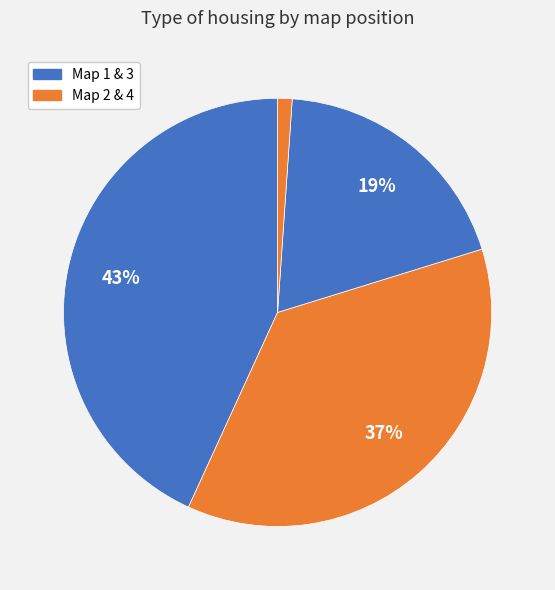

Rank the categories by value from lowest to highest.

4, 3, 2, 1